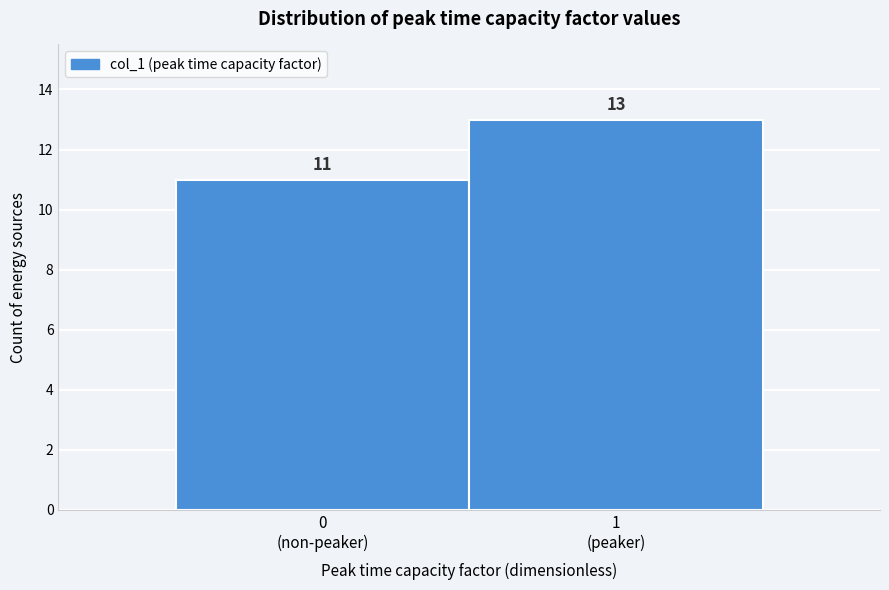

Reading right to left, transcribe all the data shown in this chart.

13	11